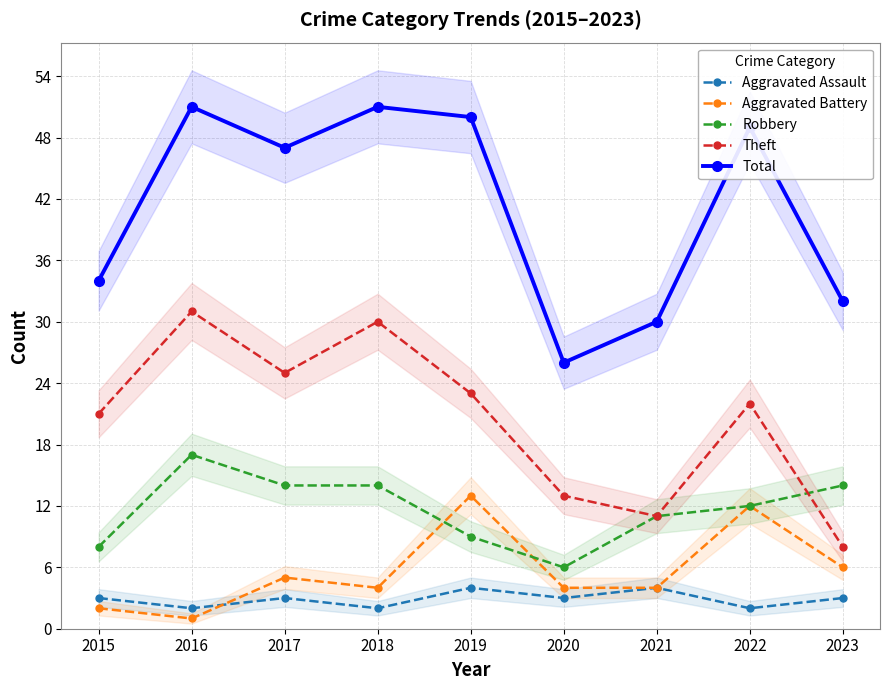

What is the smallest value displayed?

1